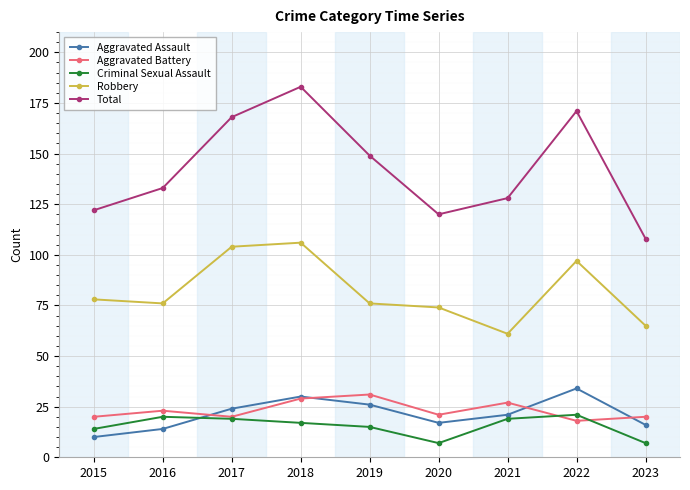

True or false: Criminal Sexual Assault has more than 2 interior local peaks.

False